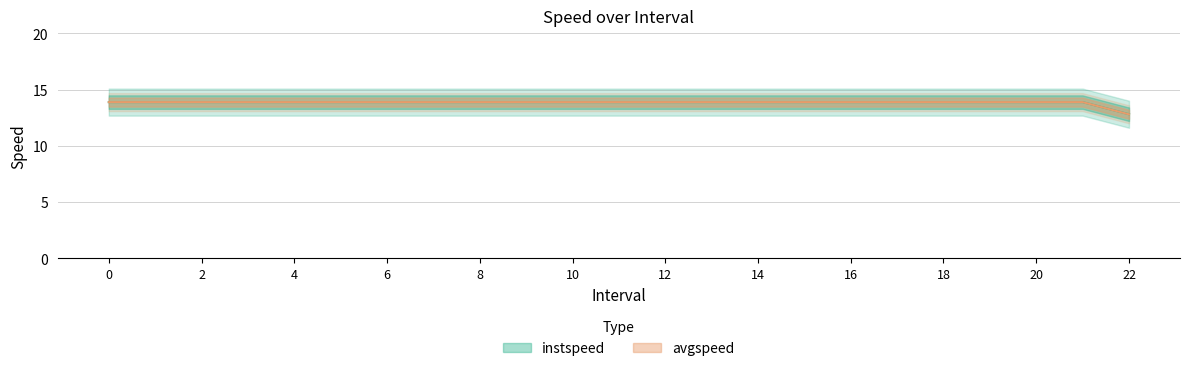

What is the maximum value for instspeed?

13.9